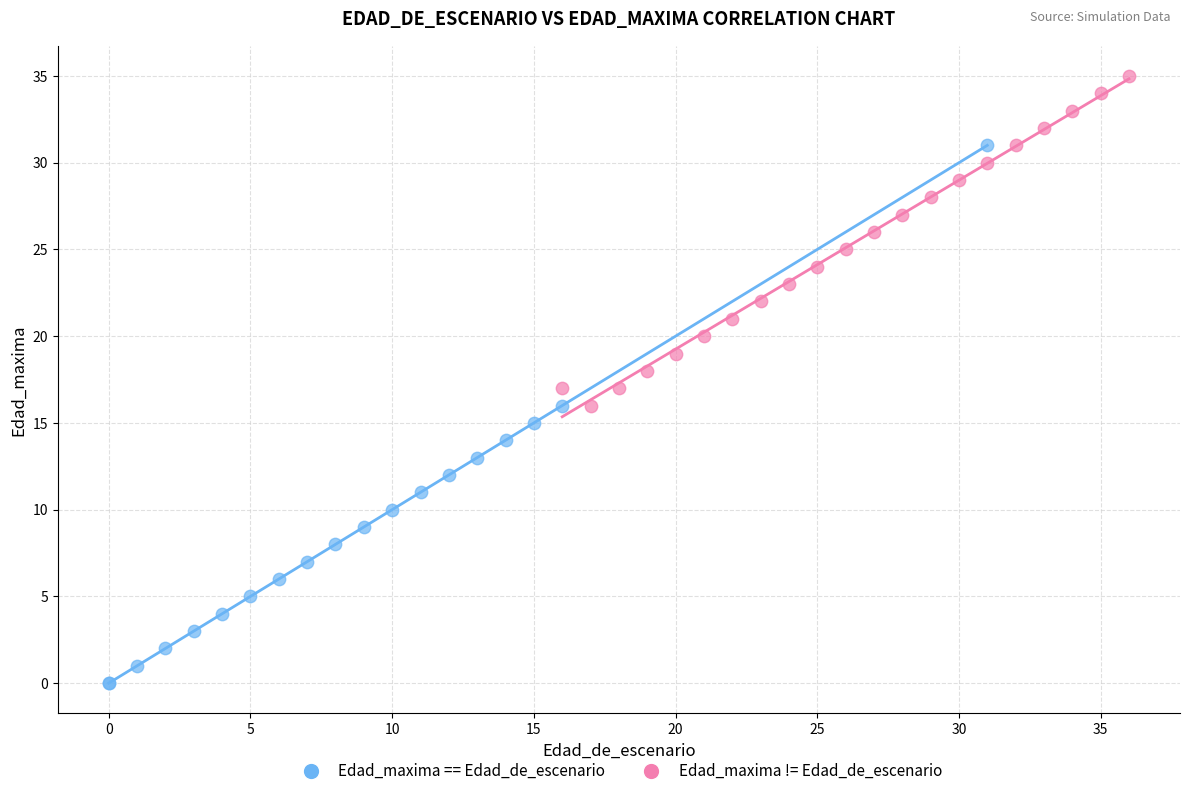

Which series contains the highest Y value?

Edad_maxima != Edad_de_escenario